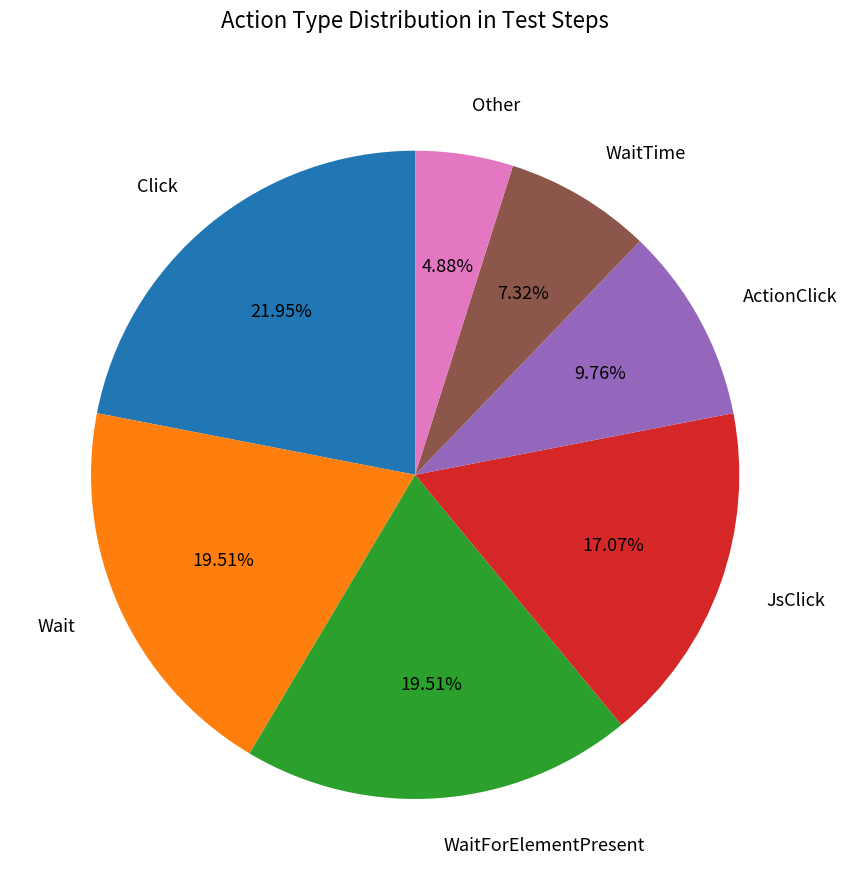

Is there any slice that represents more than half of the pie?

No